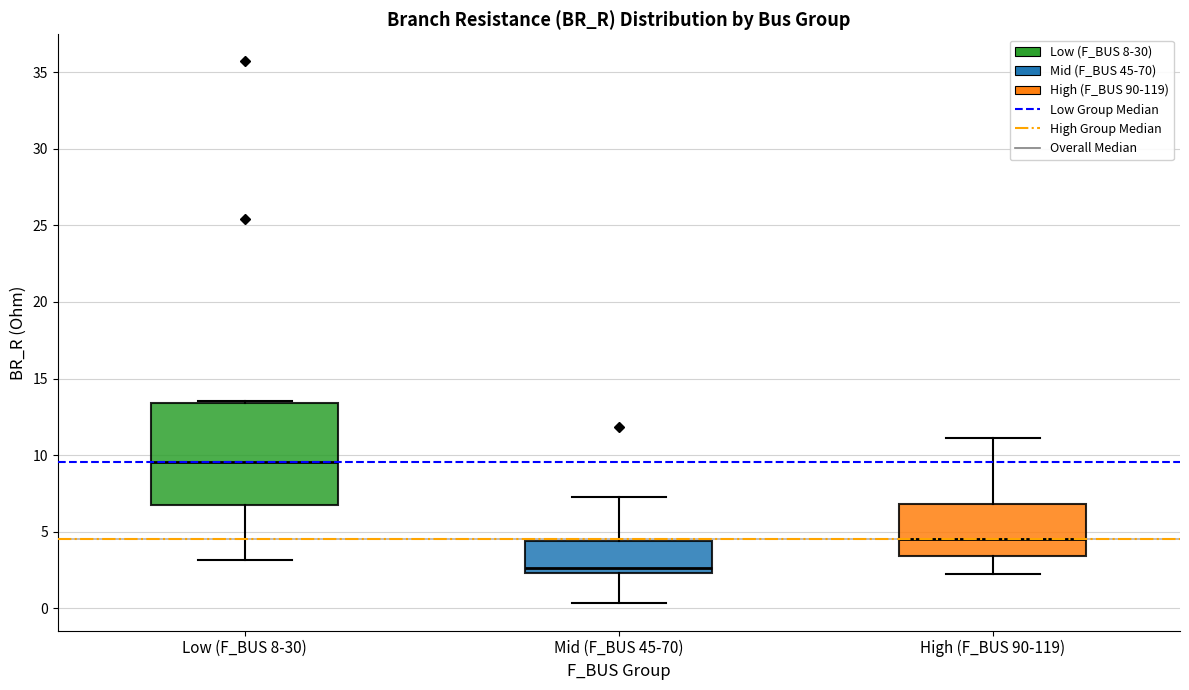

Where does the median line of the box for Low (F_BUS 8-30) sit on the y-axis? The values are not printed on the chart, so give them approximately, as read against the axis.

9.5